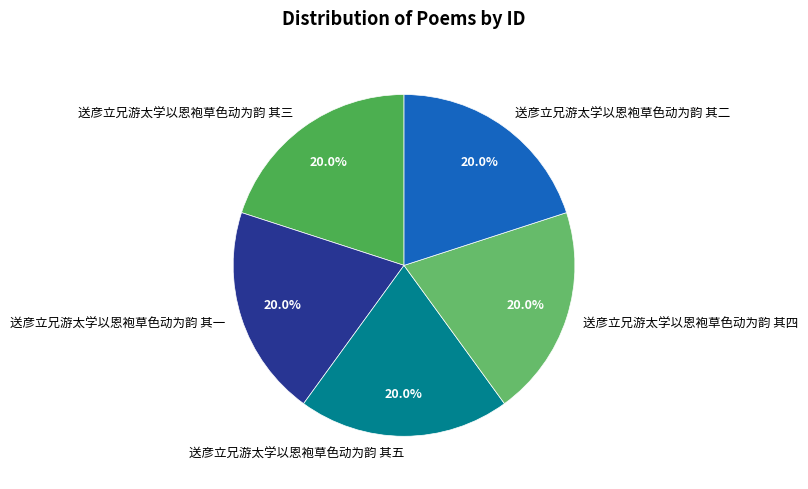

Approximately how many times larger is the value at 送彦立兄游太学以恩袍草色动为韵 其五 compared to 送彦立兄游太学以恩袍草色动为韵 其二?

1.0